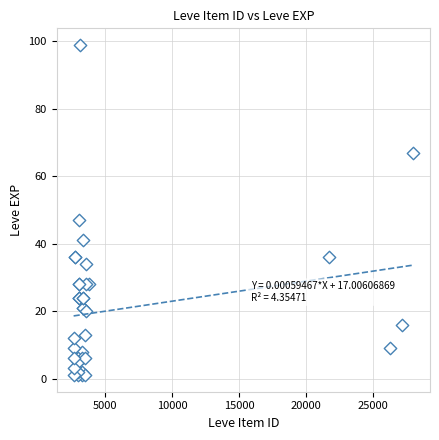

What Y value in the scatter plot is closest to 50?

47